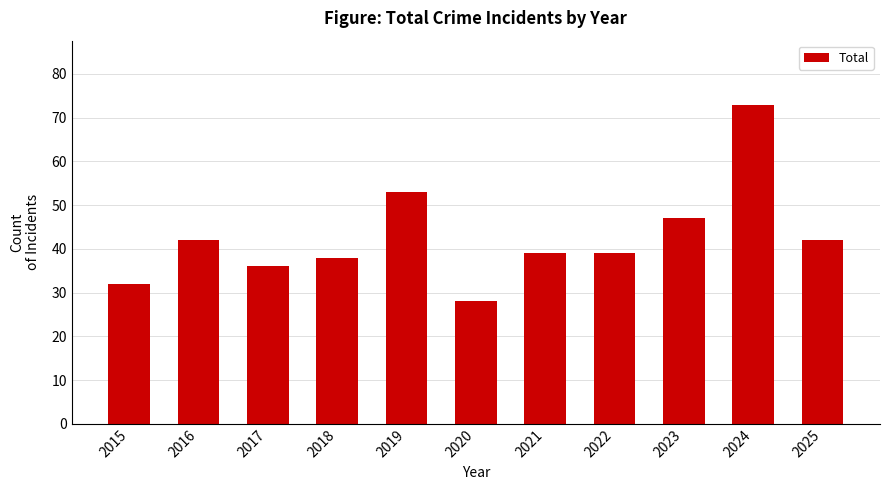

What is the average value?

43